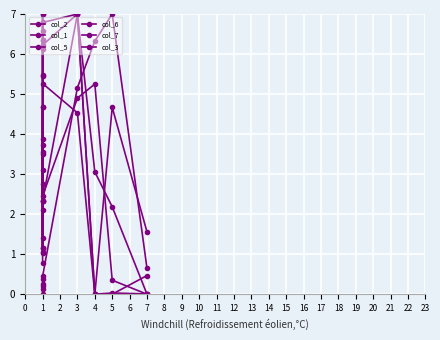

True or false: col_7 and col_3 intersect in this chart.

True